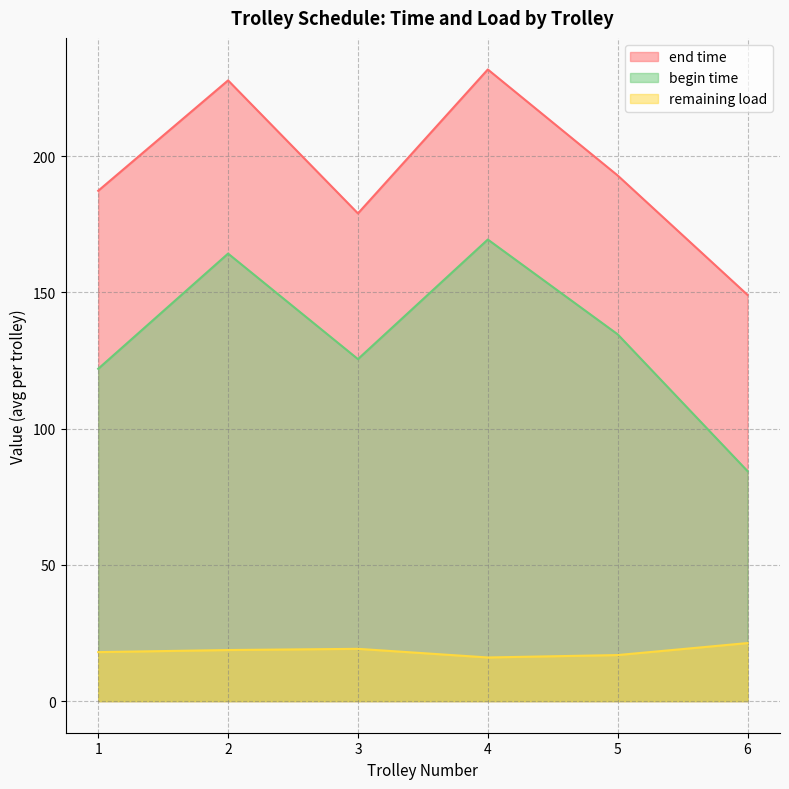

True or false: remaining load and begin time cross at least once.

False